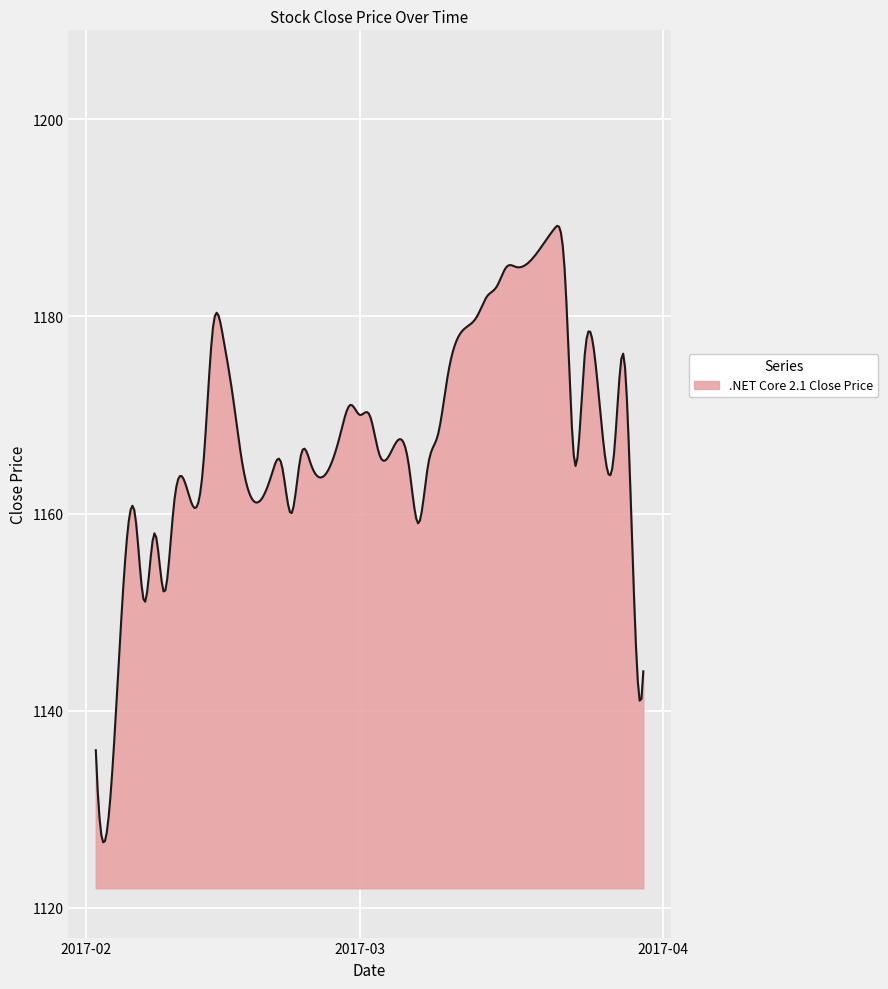

What is the smallest value displayed?

1126.7